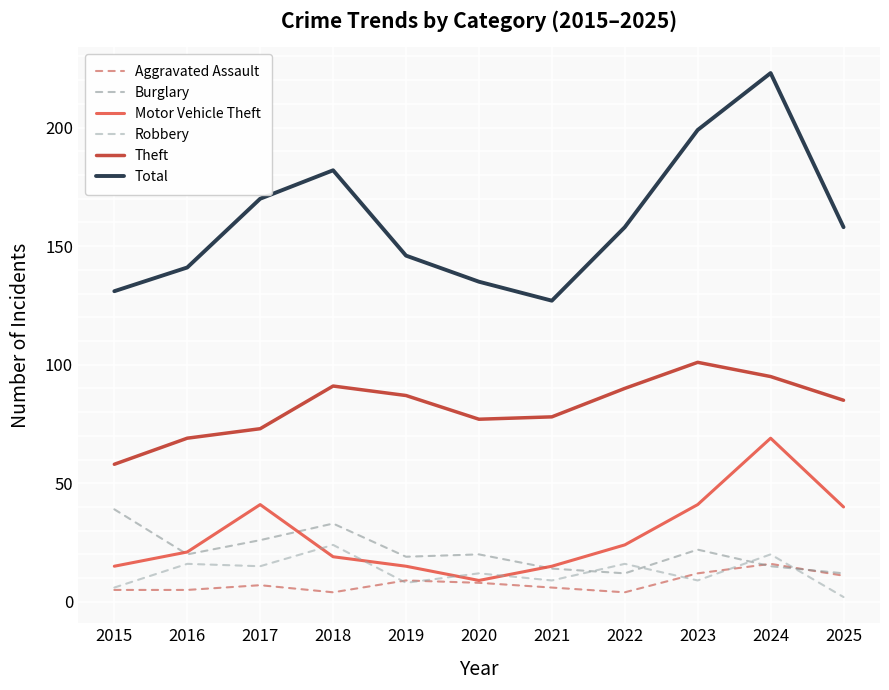

What is the minimum value for Burglary?

12